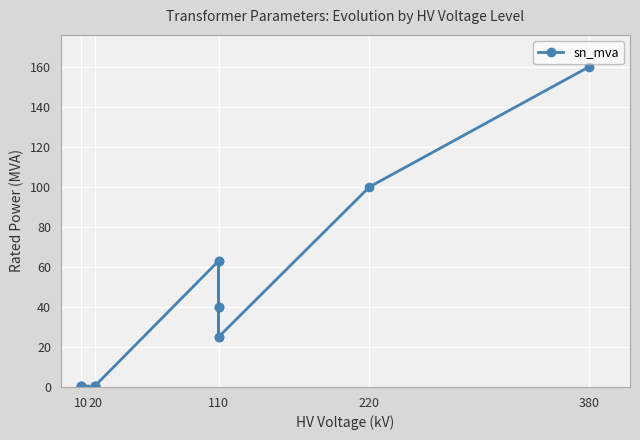

What is the difference between the second highest and second lowest values?

99.8